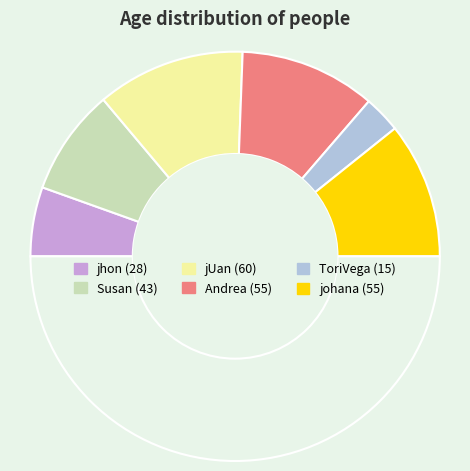

To the nearest percent, what is the difference between the largest and smallest slice percentages?

18%